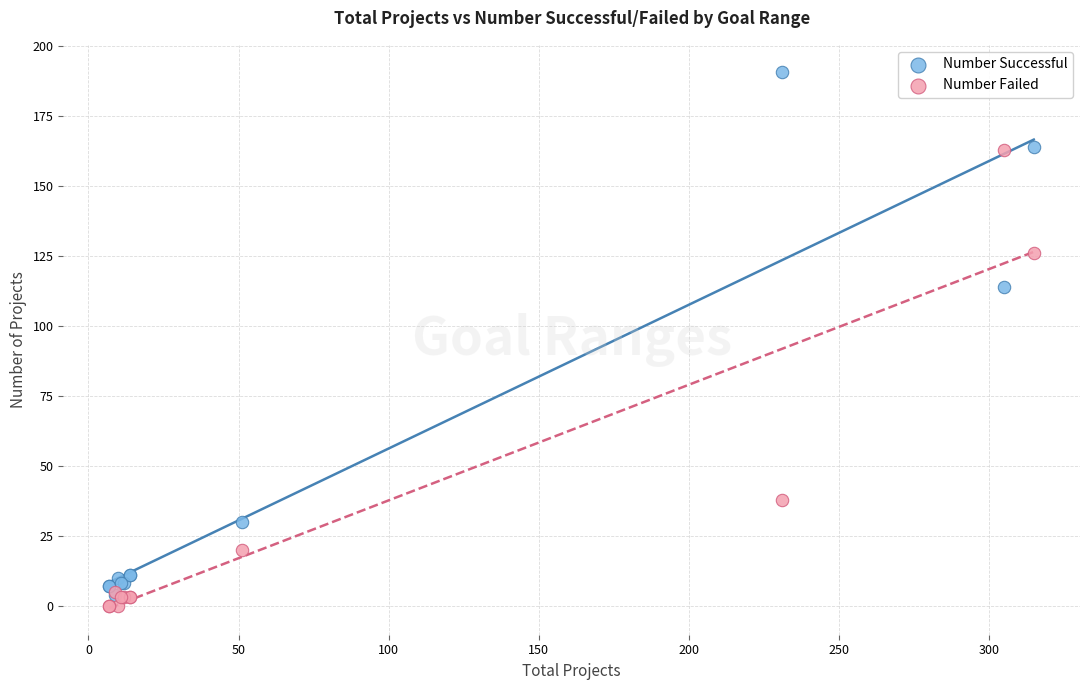

Across all series, what Y value is closest to 95?

114